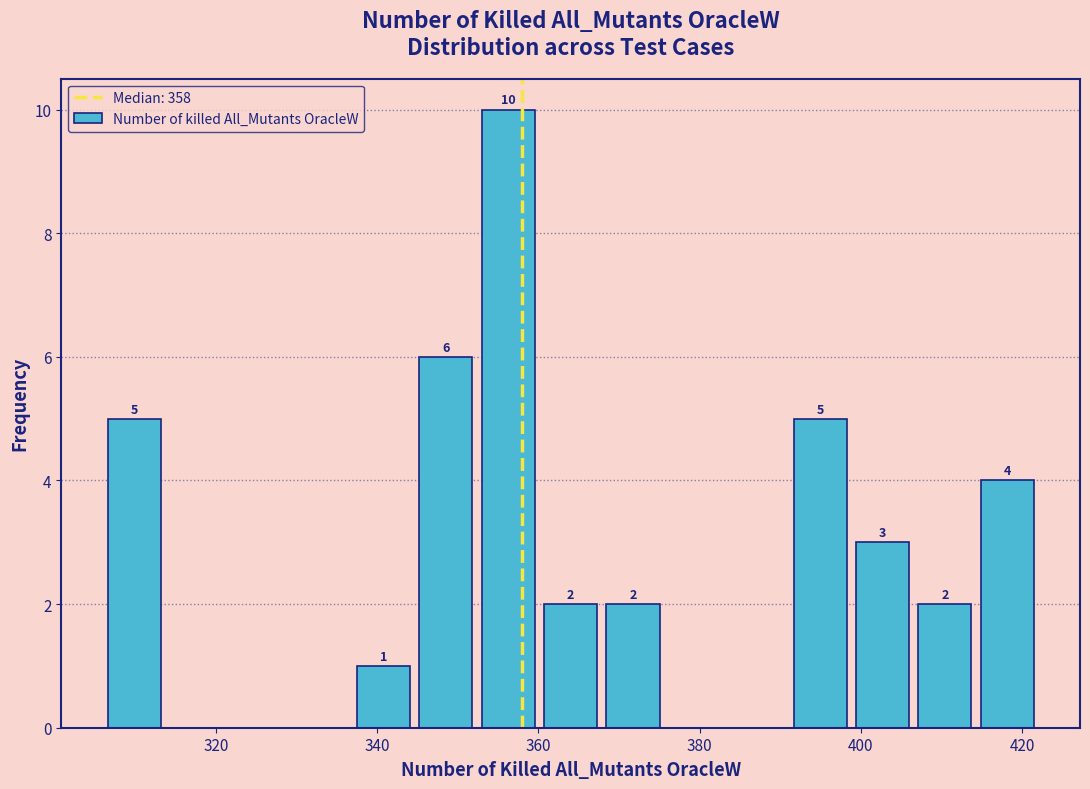

Read against the x-axis, roughly where is the centre of the tallest bar?

356